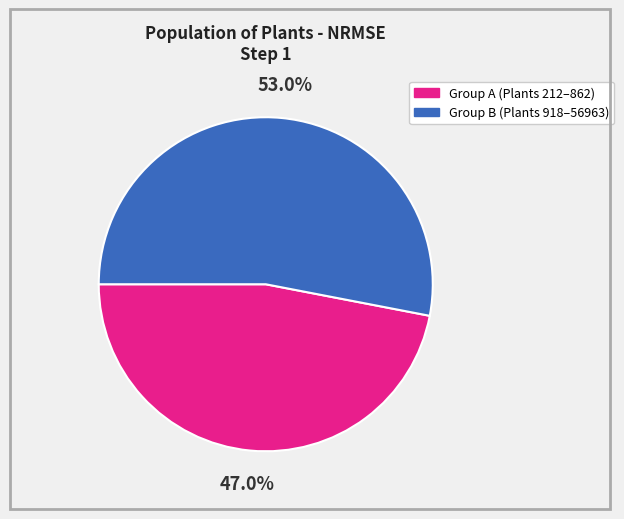

To the nearest percent, what is the difference between the largest and smallest slice percentages?

6%